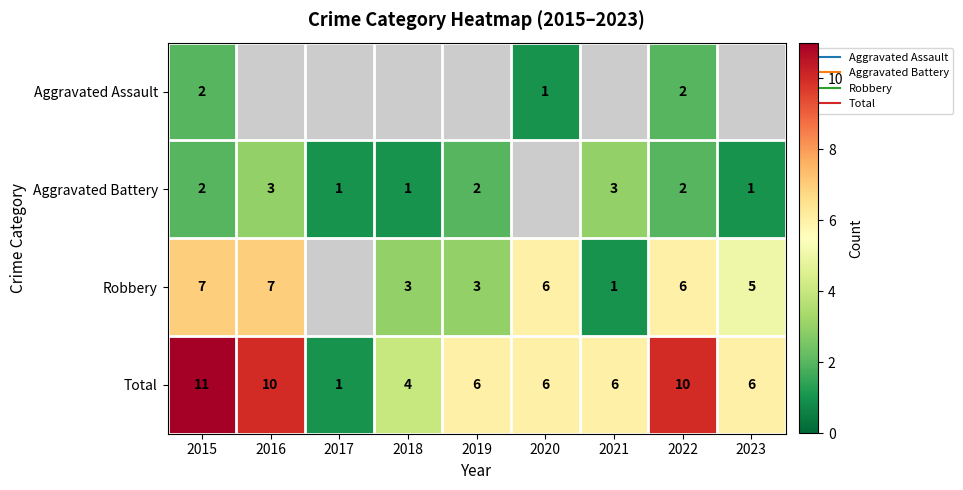

At how many categories does at least one series exceed 4?

7